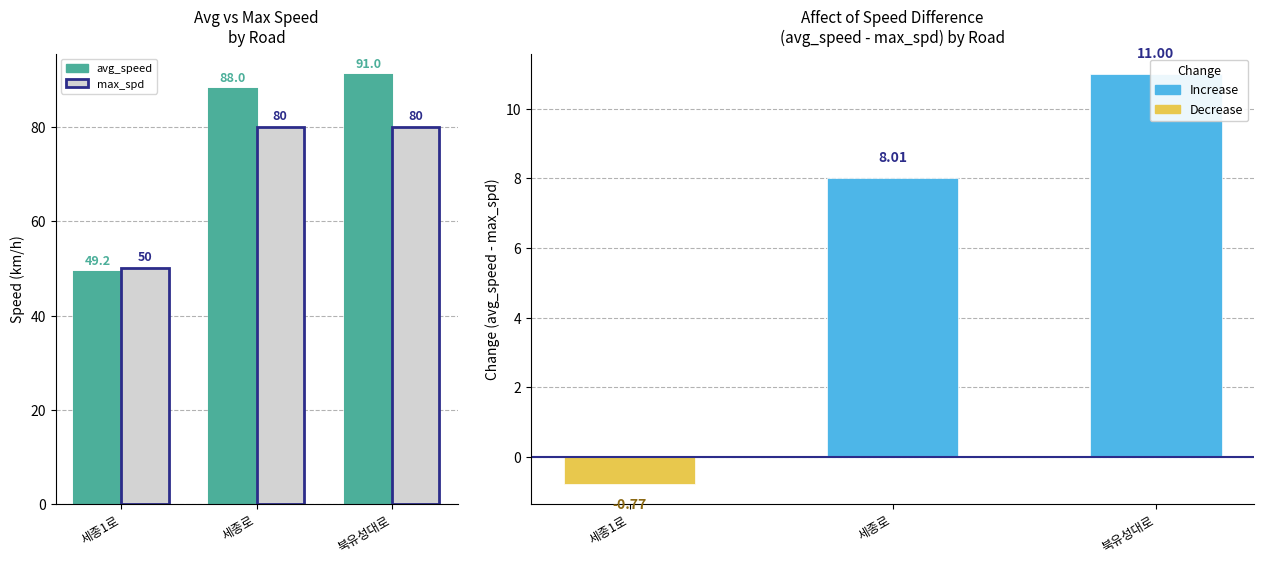

At how many categories does at least one series exceed 69?

2